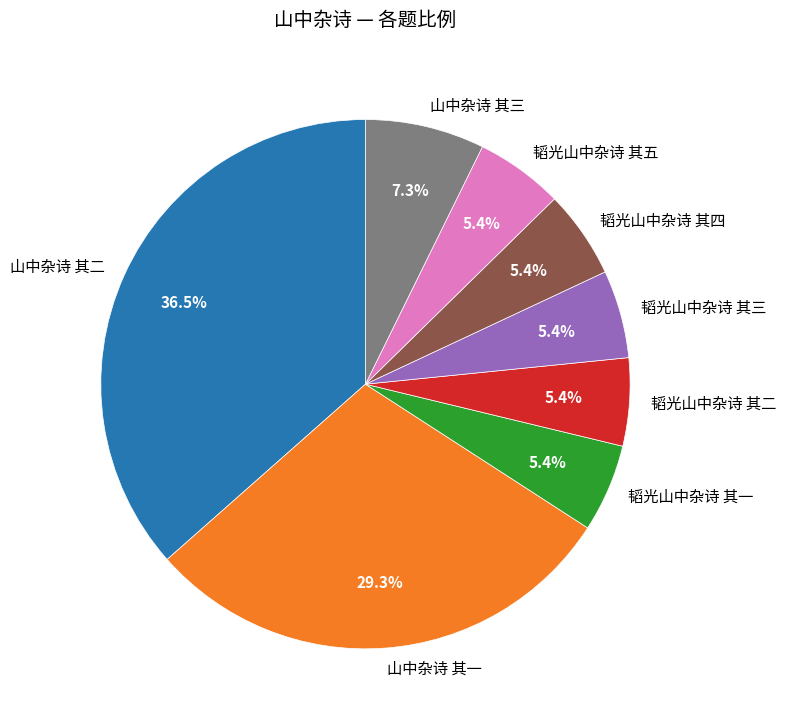

Which category has the biggest portion of the pie?

山中杂诗 其二